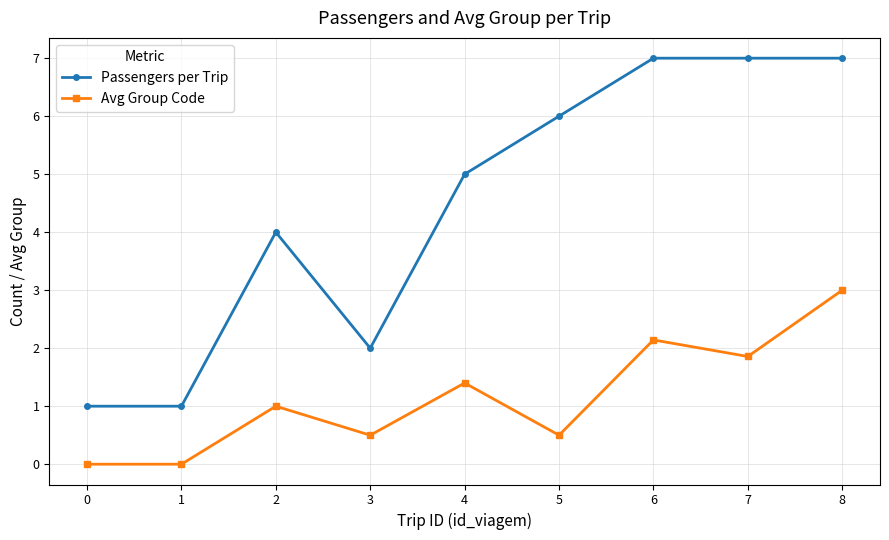

What is the value of the Passengers per Trip point at the 9th from the left?

7.0